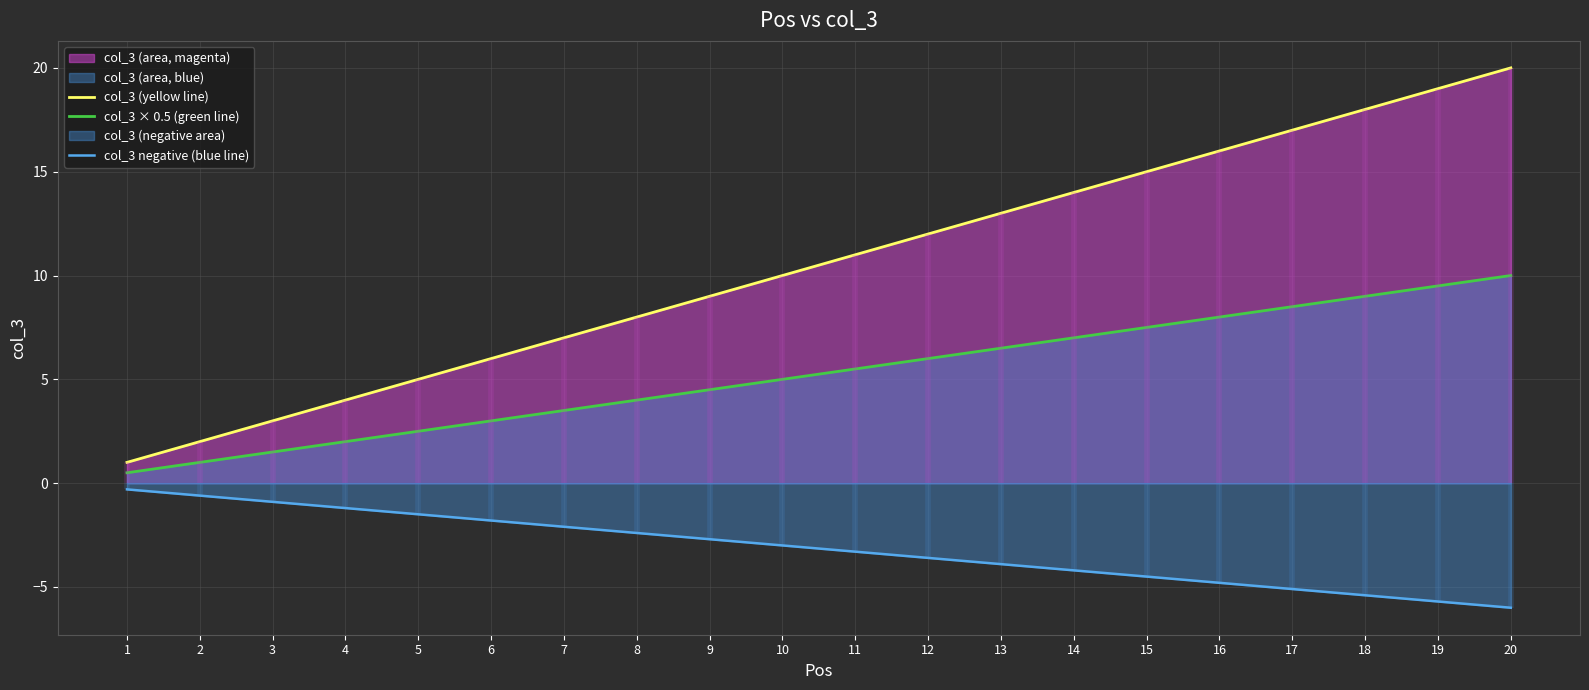

At which label does col_3 (yellow line) reach its peak?

20